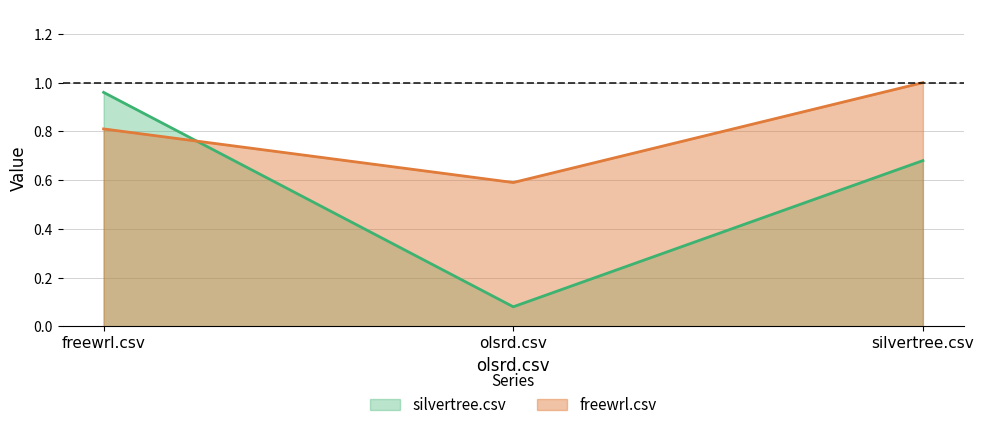

List the series in order of their overall mean, lowest first.

silvertree.csv, freewrl.csv